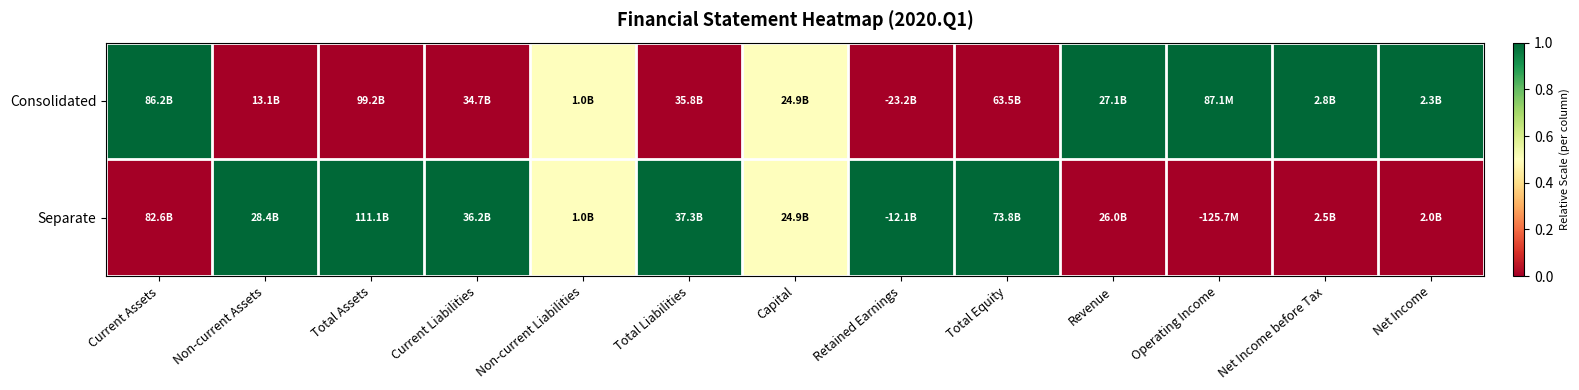

At which category does the chart reach its peak across all series?

Current Assets